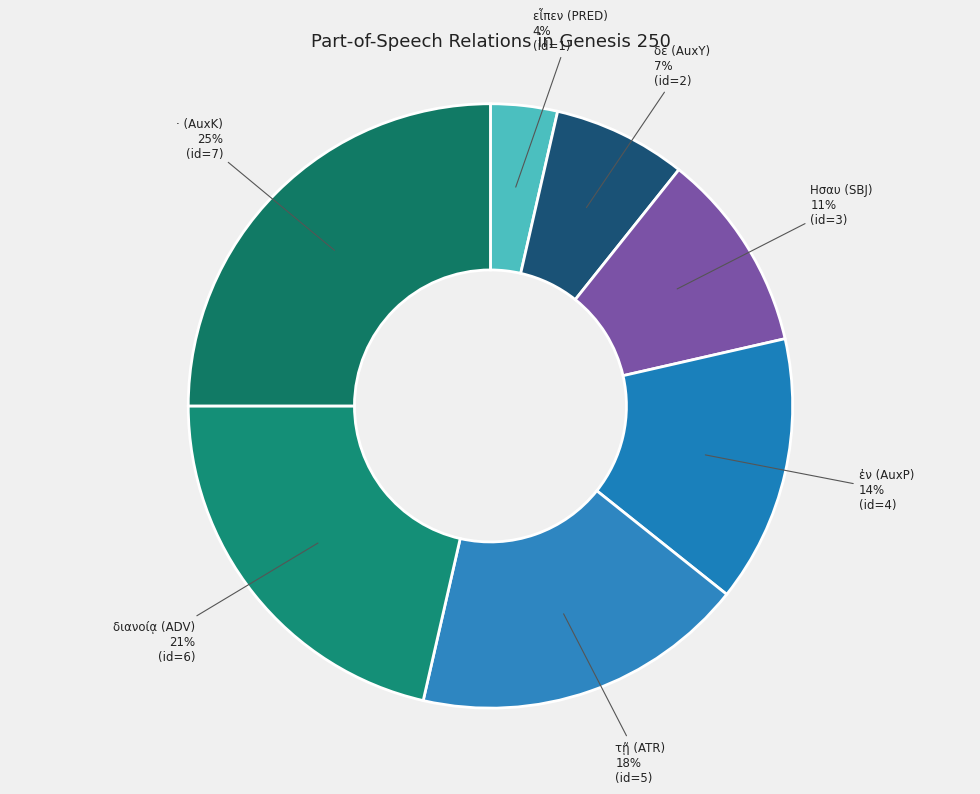

Rank the categories by value from lowest to highest.

εἶπεν (PRED), δέ (AuxY), Ησαυ (SBJ), ἐν (AuxP), τῇ (ATR), διανοίᾳ (ADV), · (AuxK)